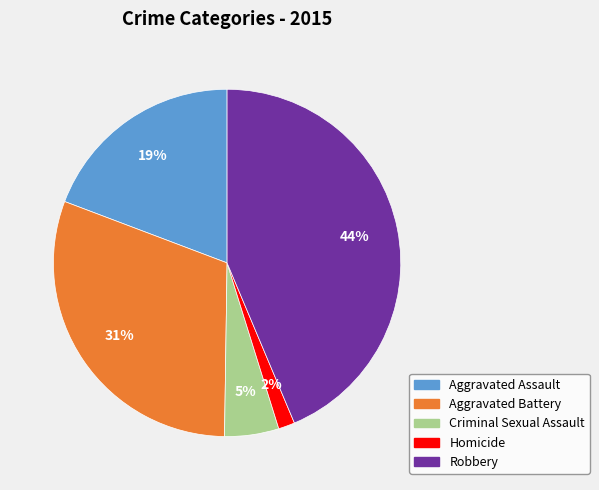

Approximately how many times larger is the value at Criminal Sexual Assault compared to Aggravated Assault?

0.3